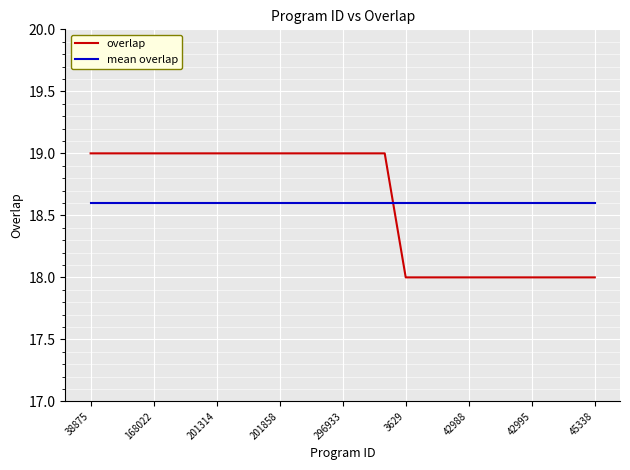

List the series in order of their peak value, lowest first.

mean overlap, overlap